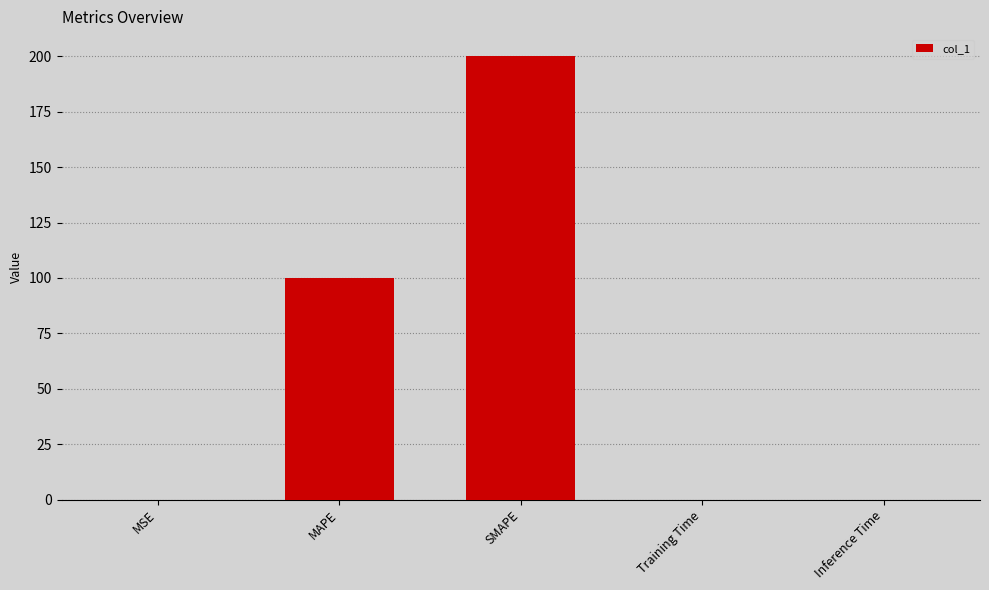

Is it true that the value at MSE is 0.0?

True